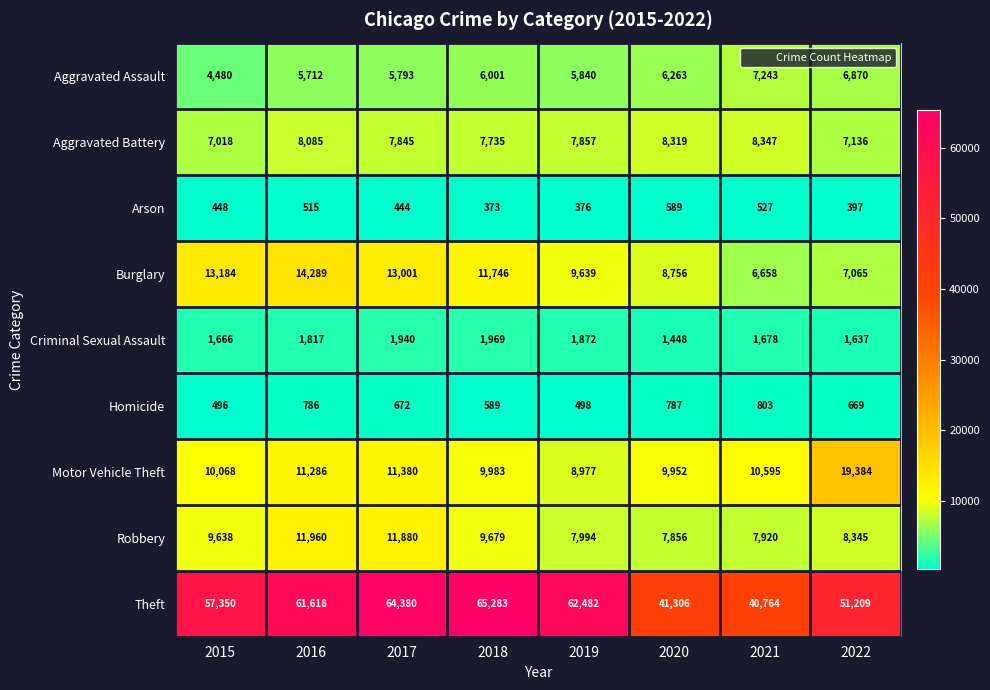

What value does the Aggravated Assault series have at 2022?

6870